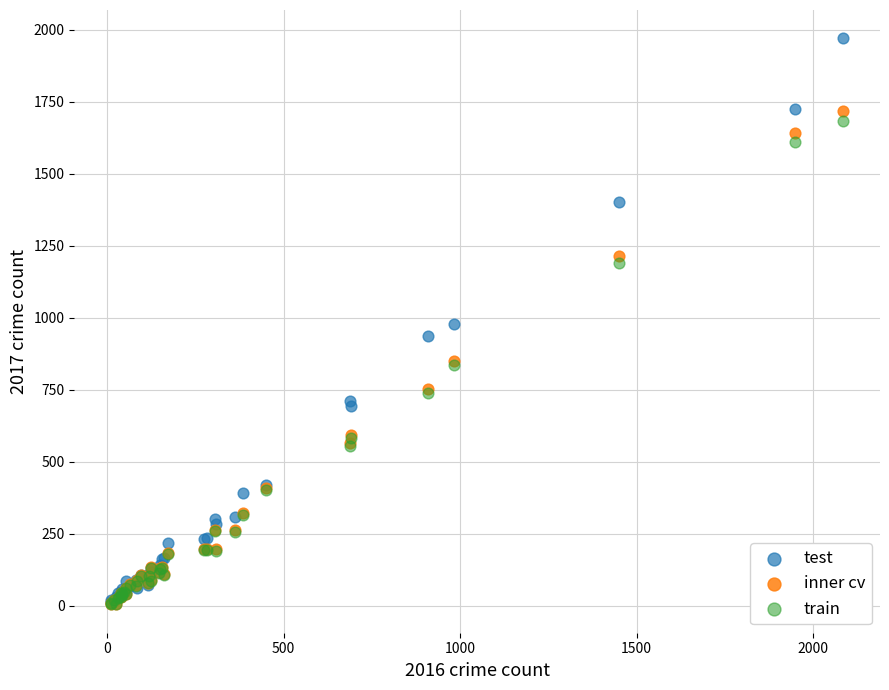

Which series reaches the maximum Y coordinate?

test